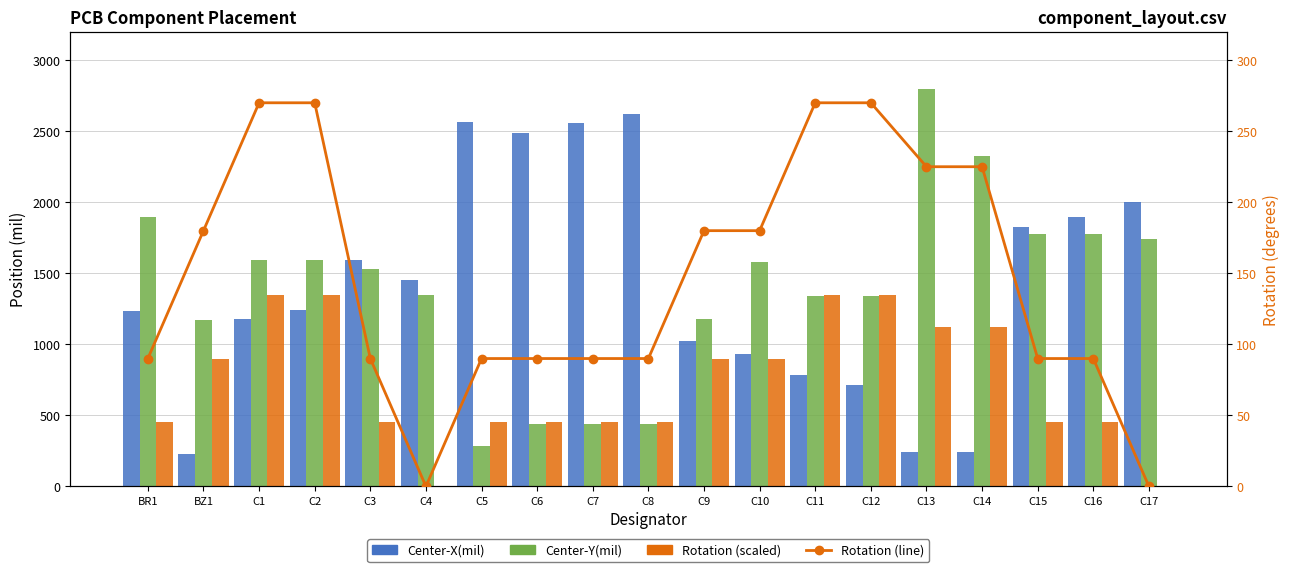

What is the spread (max minus min) of values at C15?

1732.8